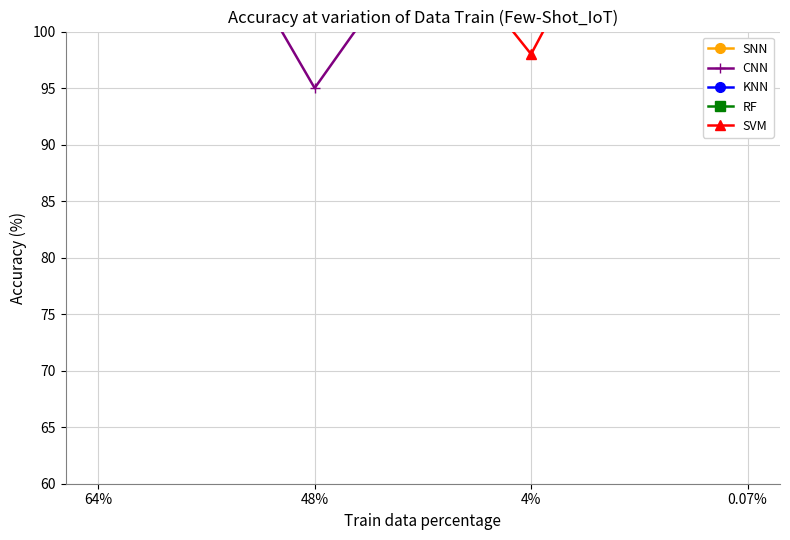

Which series ends up on top after the final intersection of SNN and KNN?

KNN